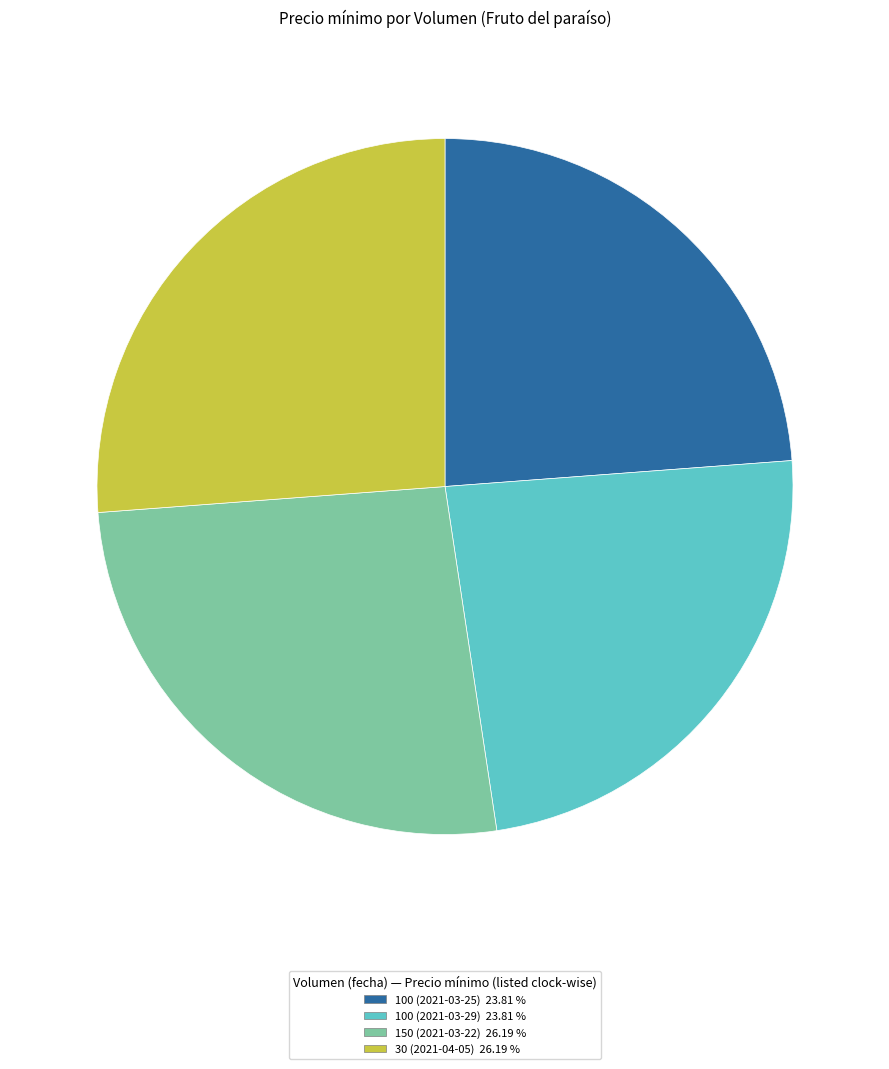

How many slices are in this pie chart?

4